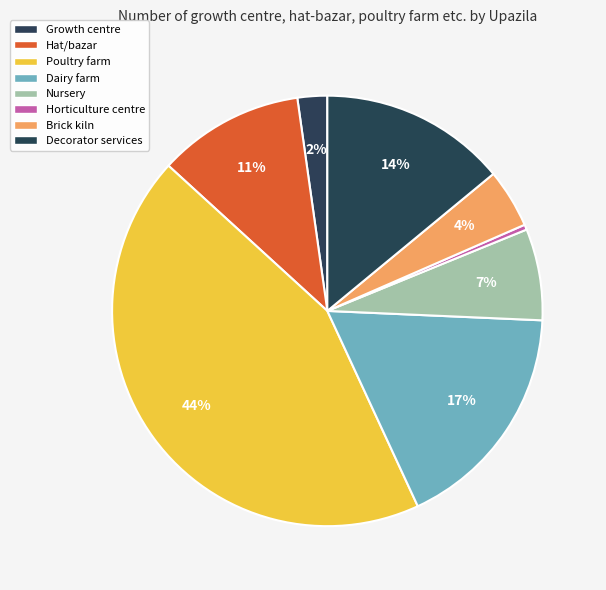

What percentage do Dairy farm and Poultry farm together represent?

61.1%